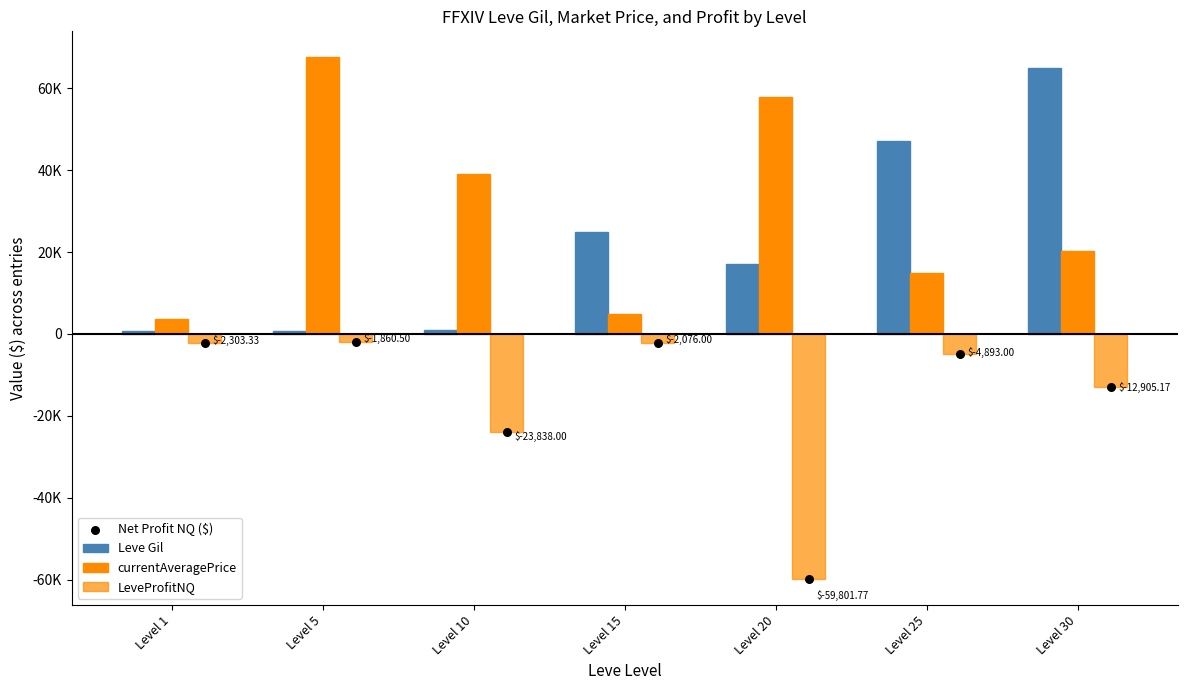

Which series has the largest total across all categories?

currentAveragePrice